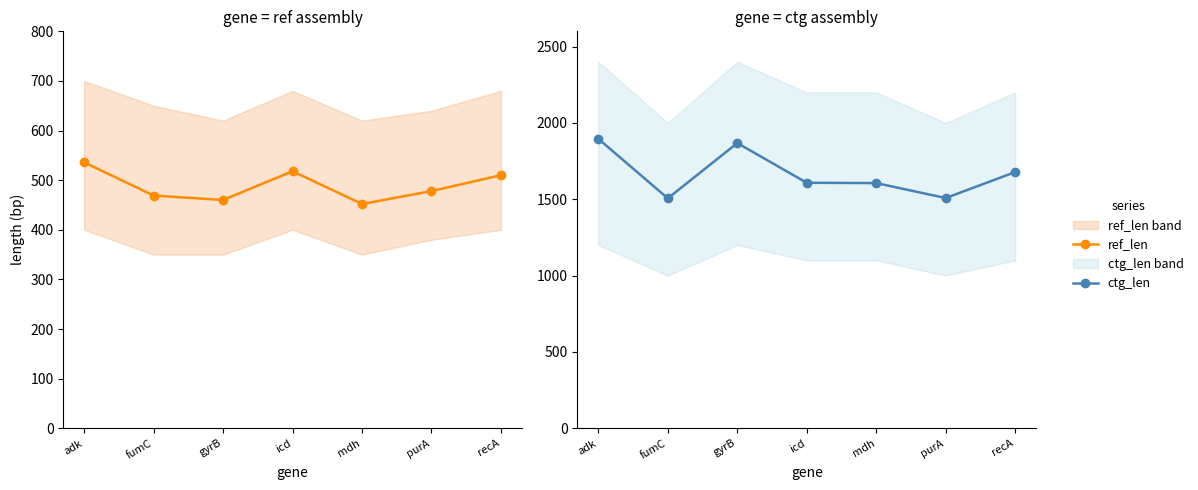

How many categories are shown in the chart?

7